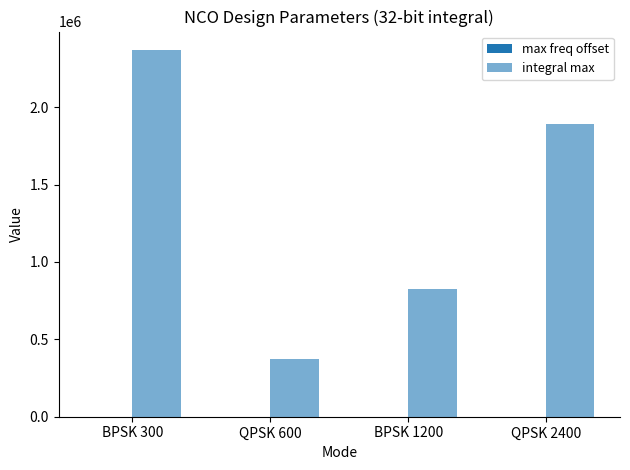

How many data points does each series have?

4